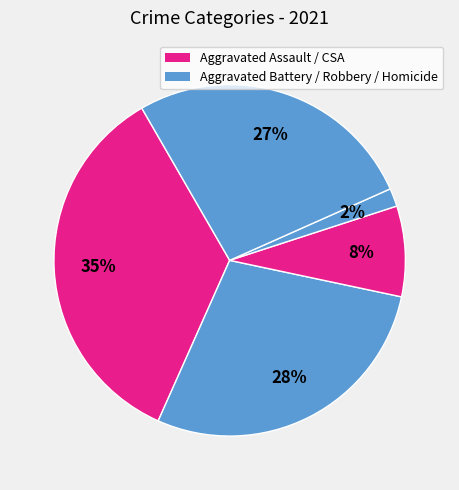

Count the number of slices in the pie.

5